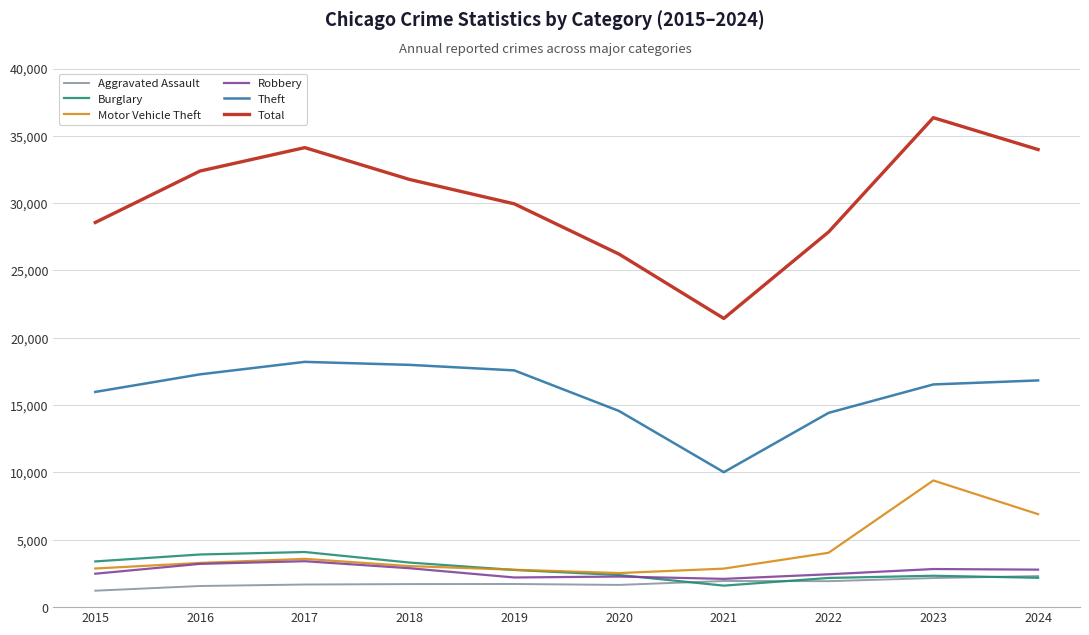

True or false: Burglary has a value of 2167 at 2022.

True